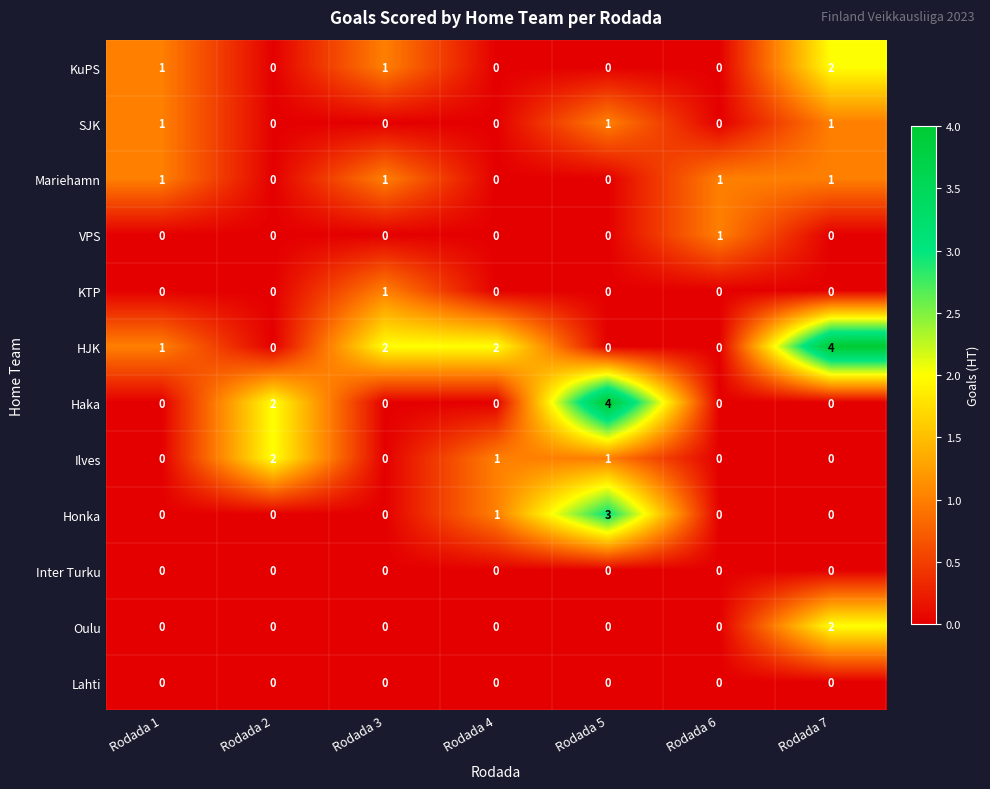

The Ilves series shows 0 at Rodada 3. True or false?

True